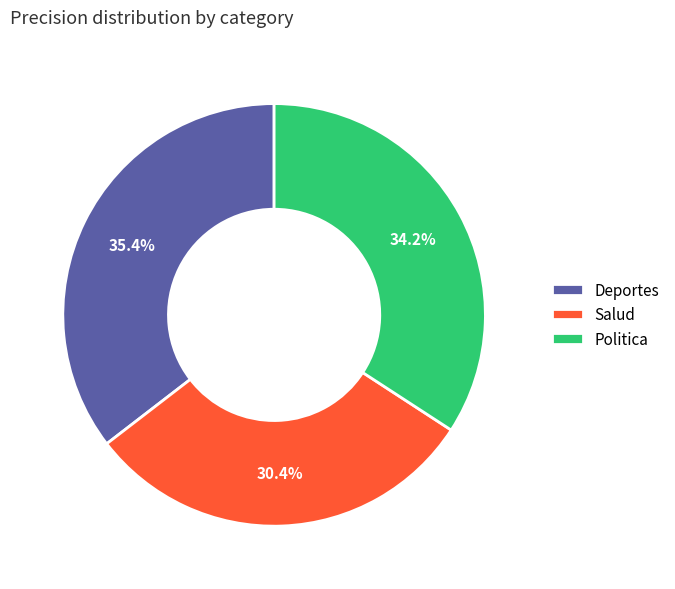

Which slice is the largest?

Deportes